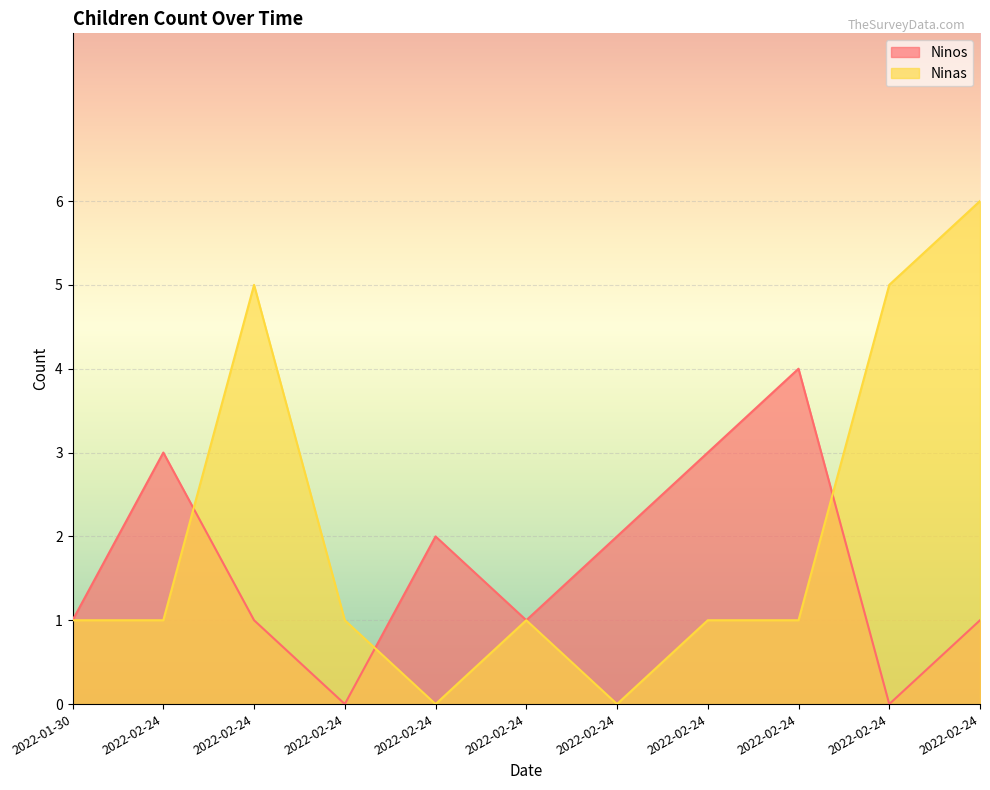

How many intersections are there between Ninos and Ninas?

3